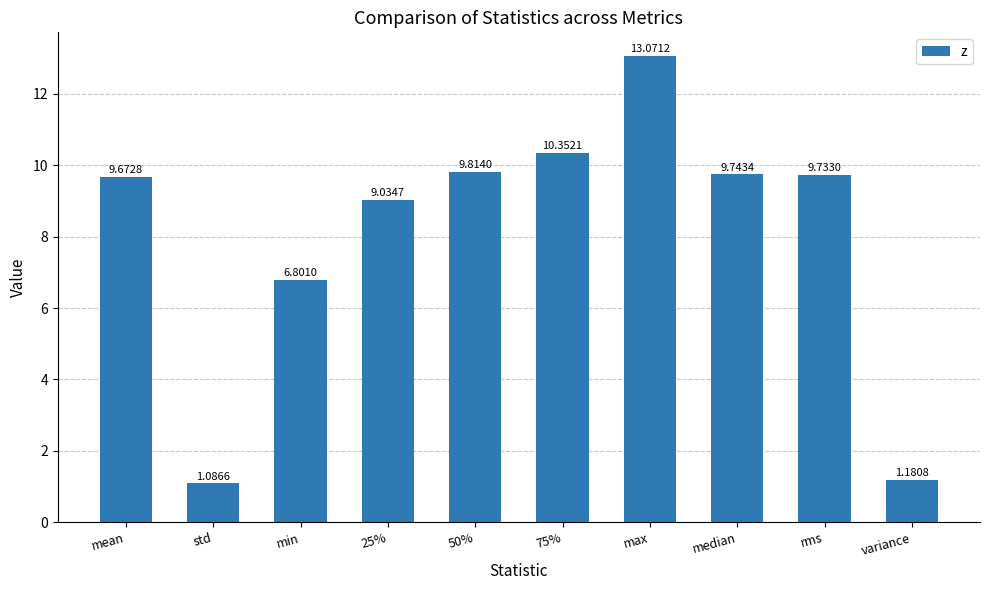

What is the difference between the second highest and minimum values?

9.3